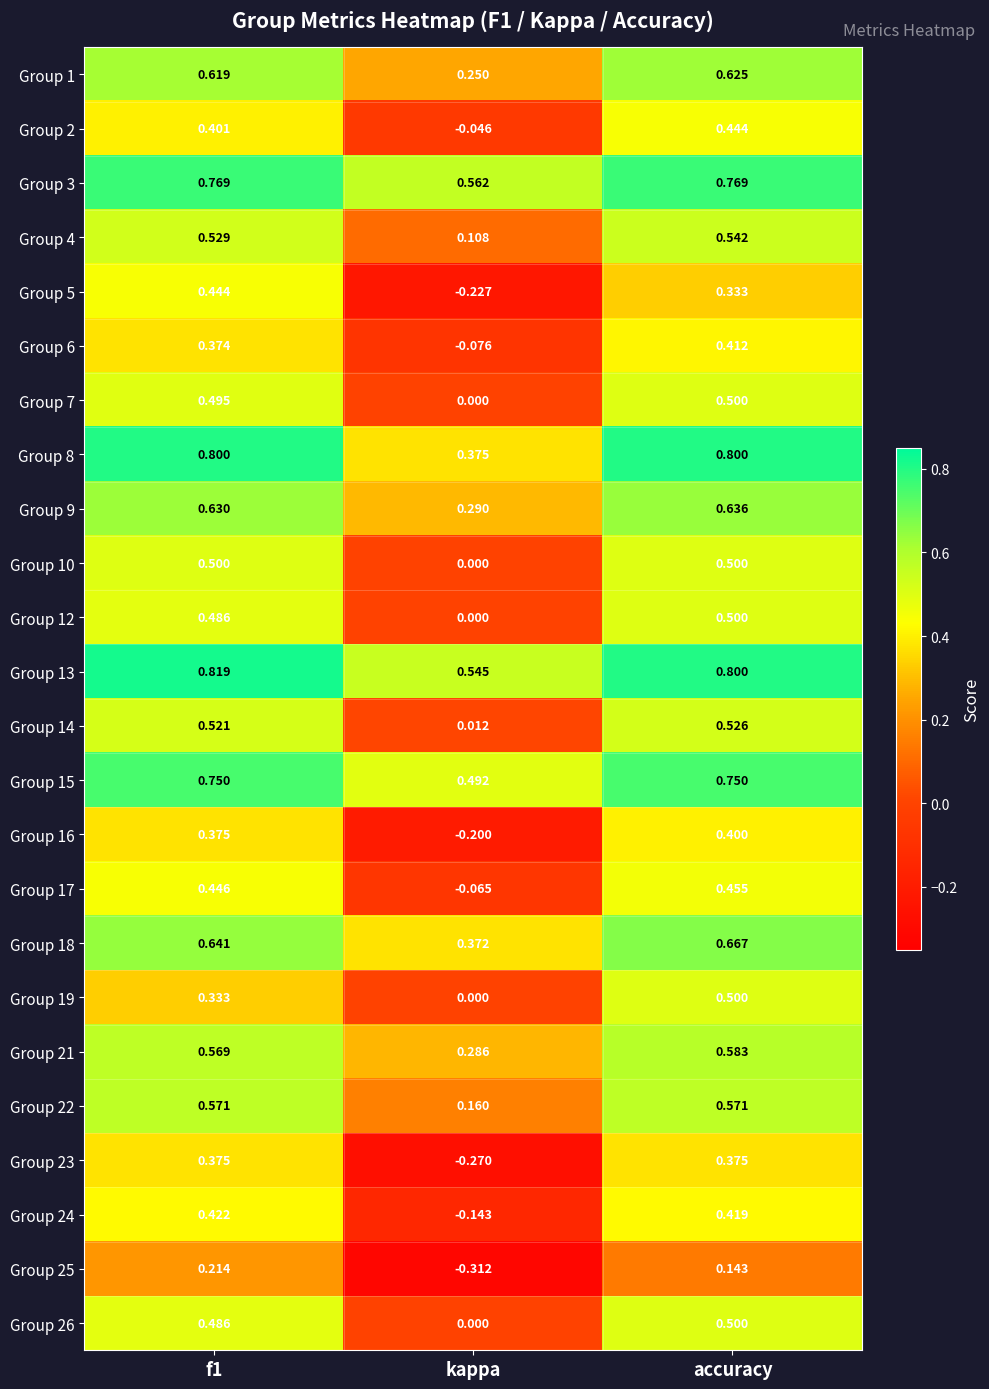

At which label does Group 19 reach its minimum?

kappa